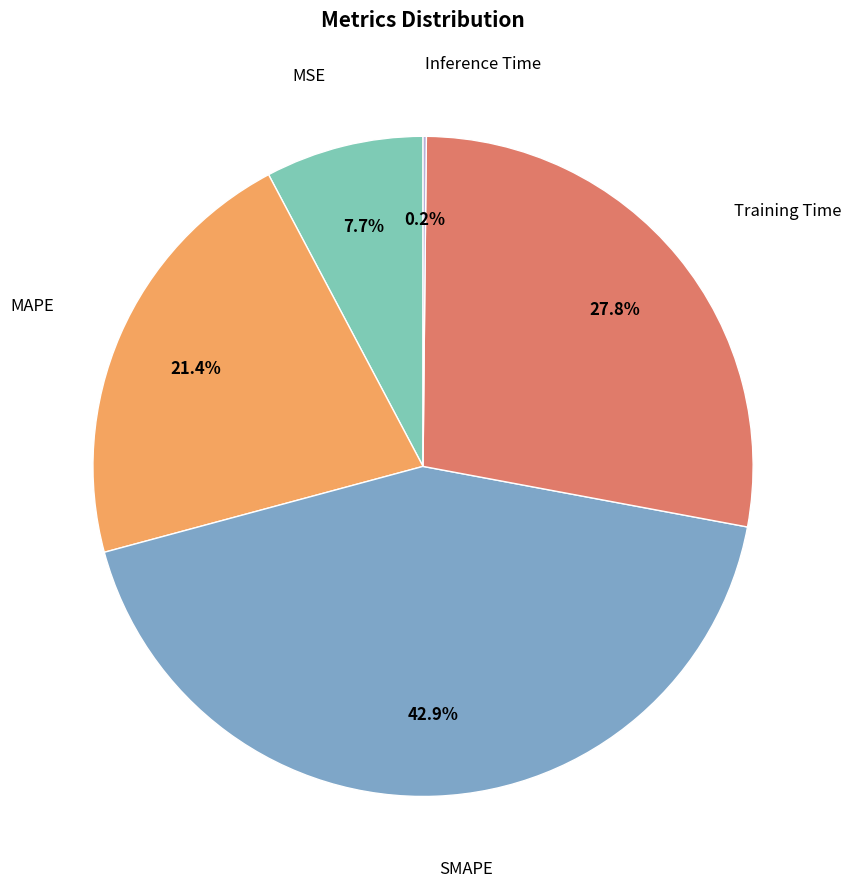

Does any single category account for the majority?

No